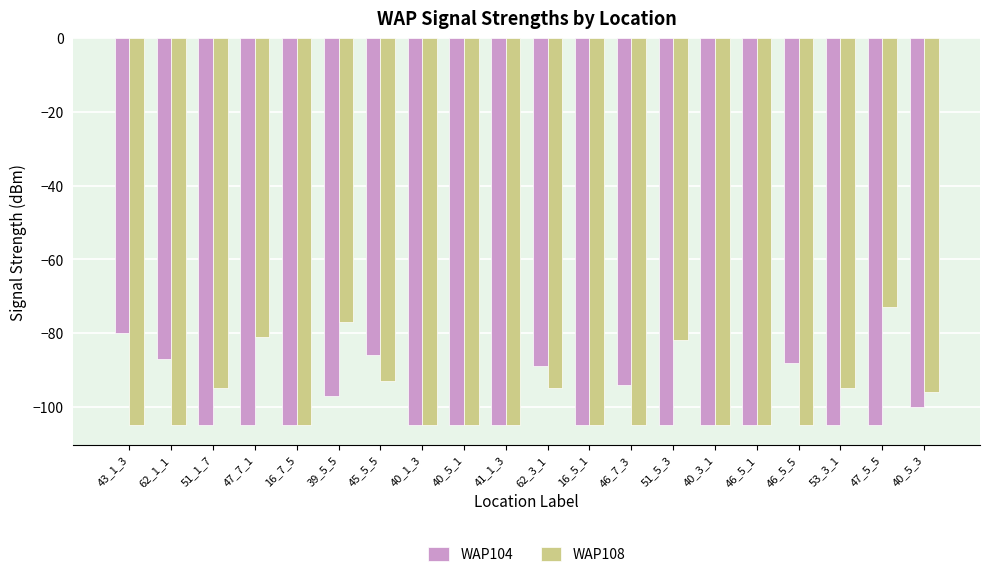

What is the difference between the highest and lowest values at 39_5_5?

20